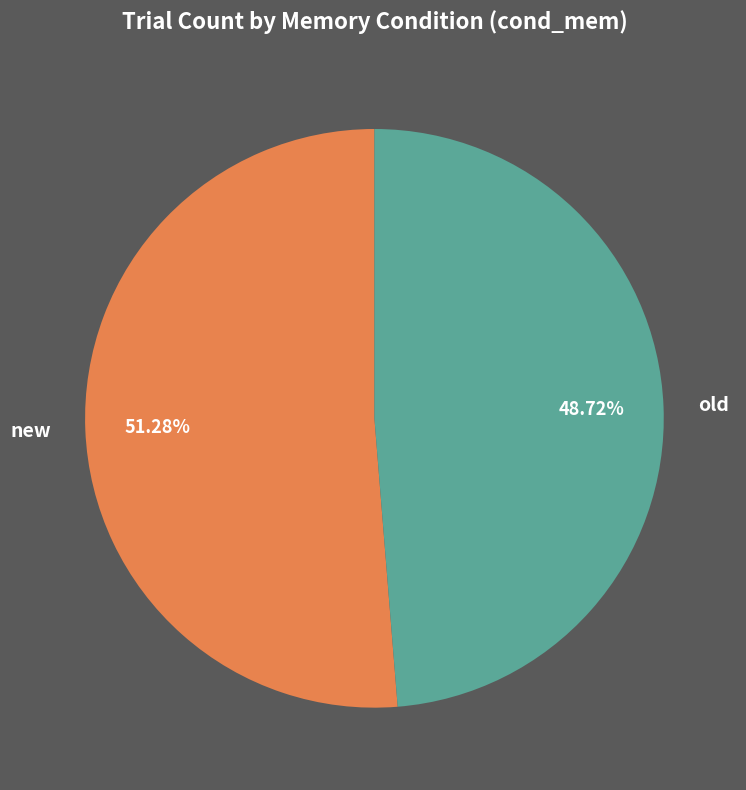

How much of the chart is everything except old?

51.3%